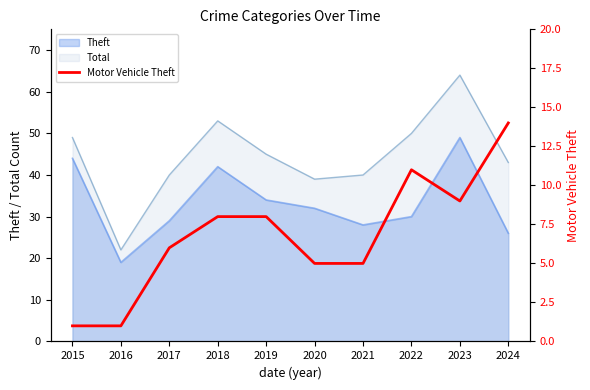

The value at 2020 is 9. True or false?

False